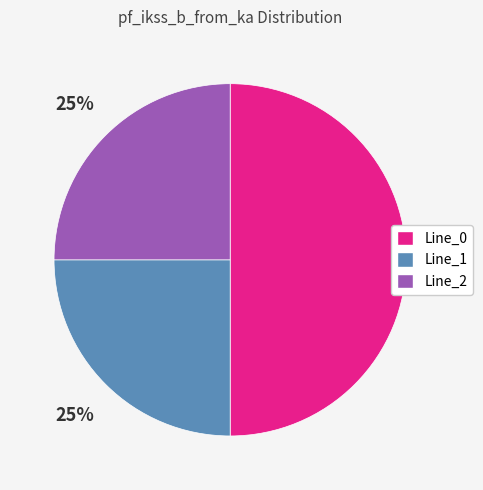

Which category accounts for the majority?

Line_0